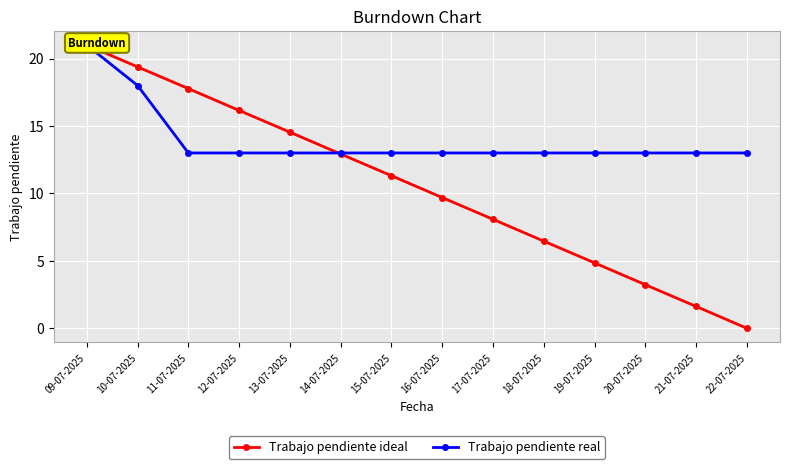

Between which two adjacent categories do Trabajo pendiente real and Trabajo pendiente ideal first intersect?

13-07-2025 and 14-07-2025